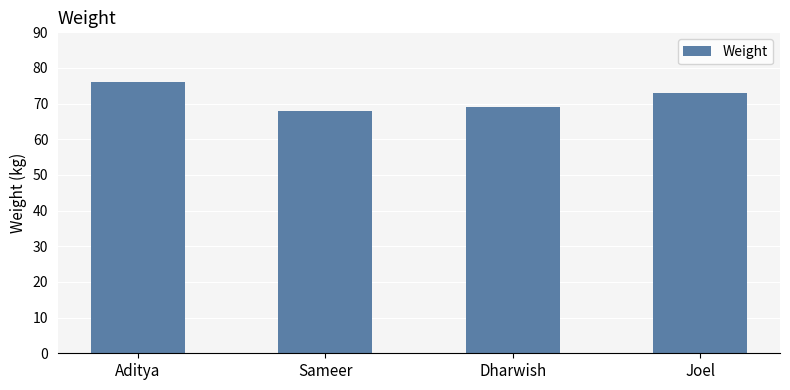

What position from the right is Joel?

1